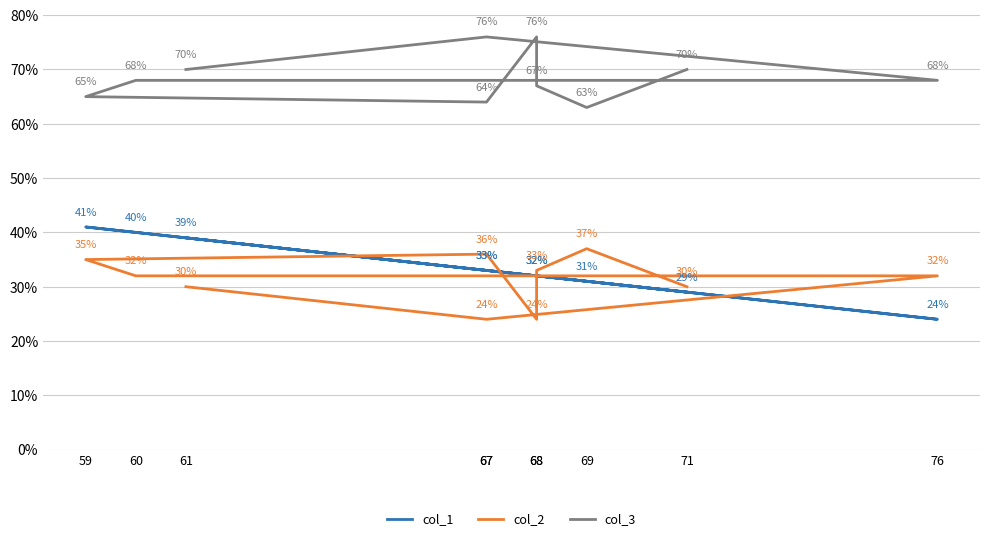

Does the chart display data point markers on the line(s)?

No